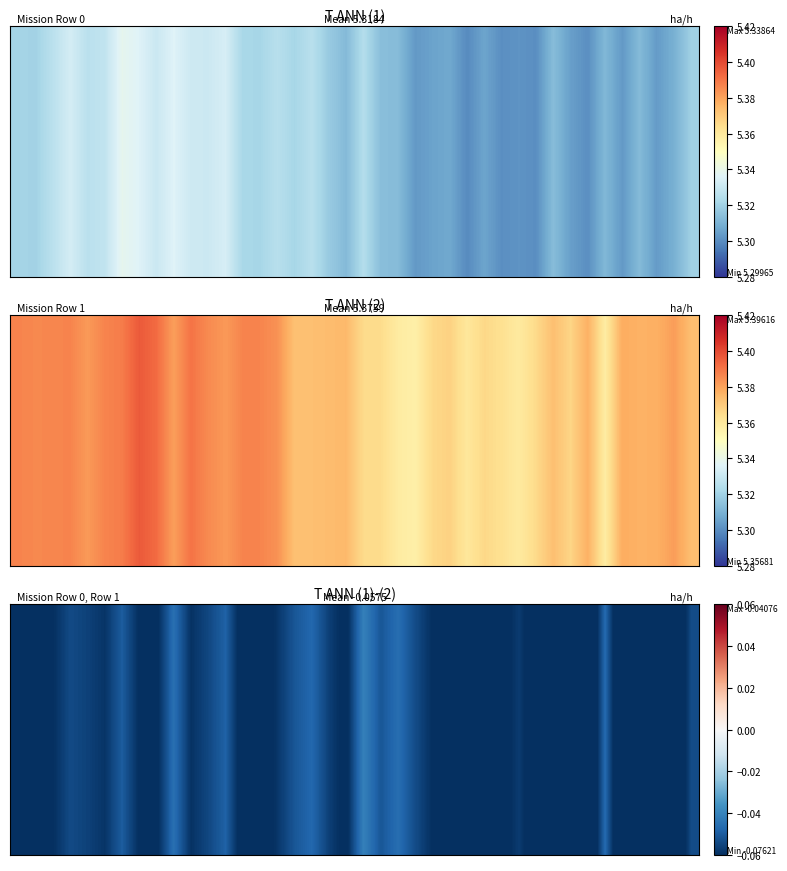

Rank the categories by value from lowest to highest.

33, 35, 37, 38, 0, 1, 14, 30, 13, 36, 28, 32, 19, 8, 26, 25, 7, 24, 2, 27, 31, 10, 5, 15, 29, 18, 4, 11, 3, 39, 23, 16, 21, 6, 12, 17, 34, 22, 9, 20